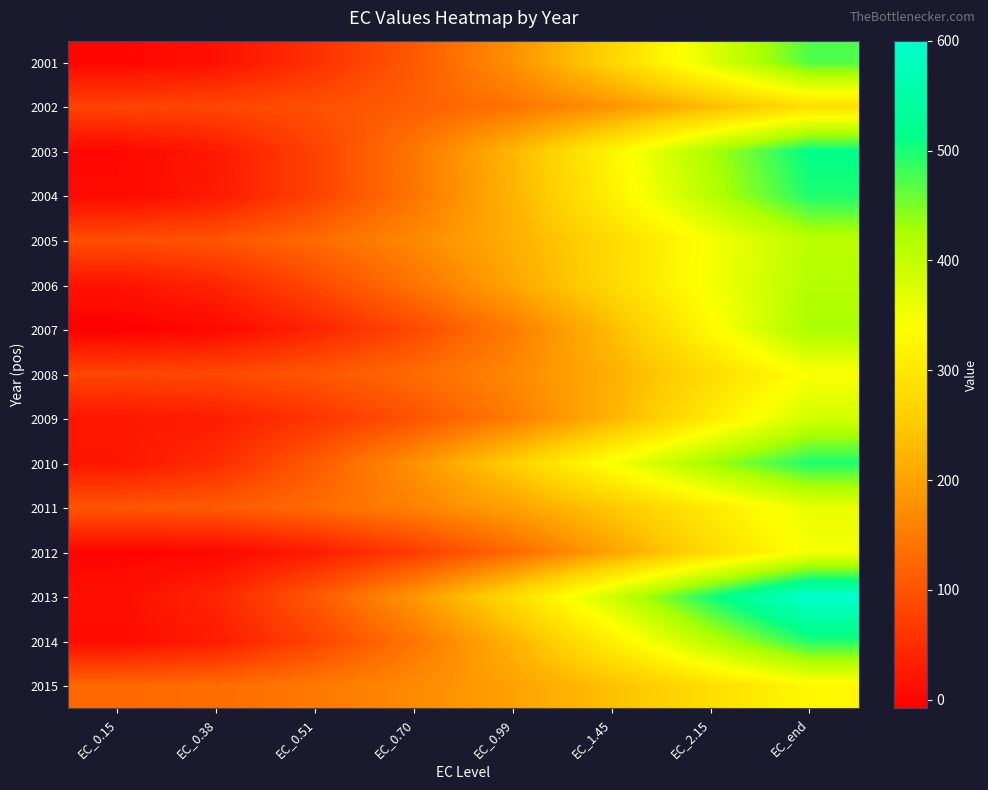

List the series in order of their peak value, highest first.

2013, 2003, 2010, 2004, 2014, 2001, 2007, 2006, 2005, 2009, 2011, 2012, 2008, 2015, 2002